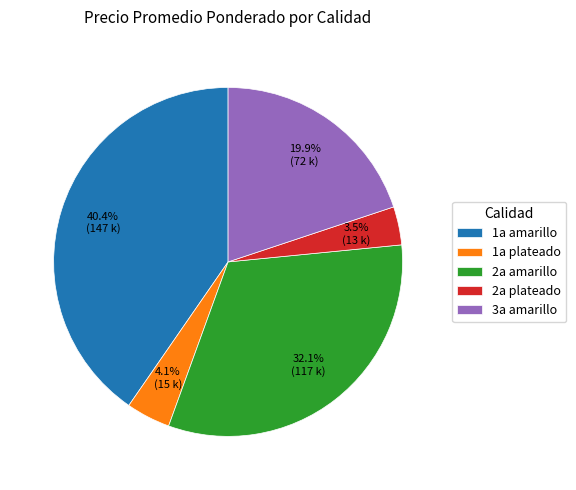

How much of the chart is everything except 2a plateado?

96.5%